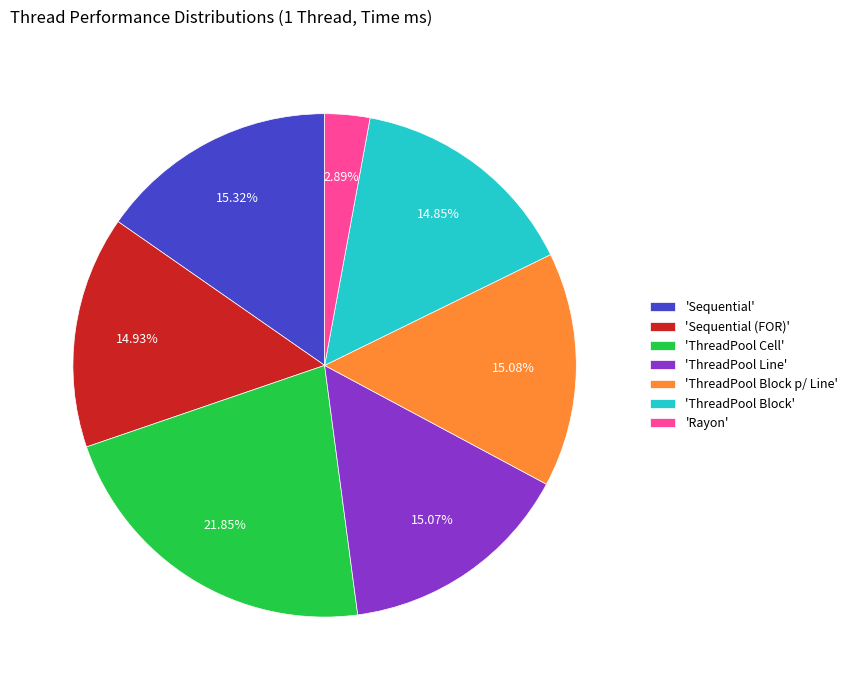

Is the sum of 'Sequential' and 'ThreadPool Line' greater than half?

No